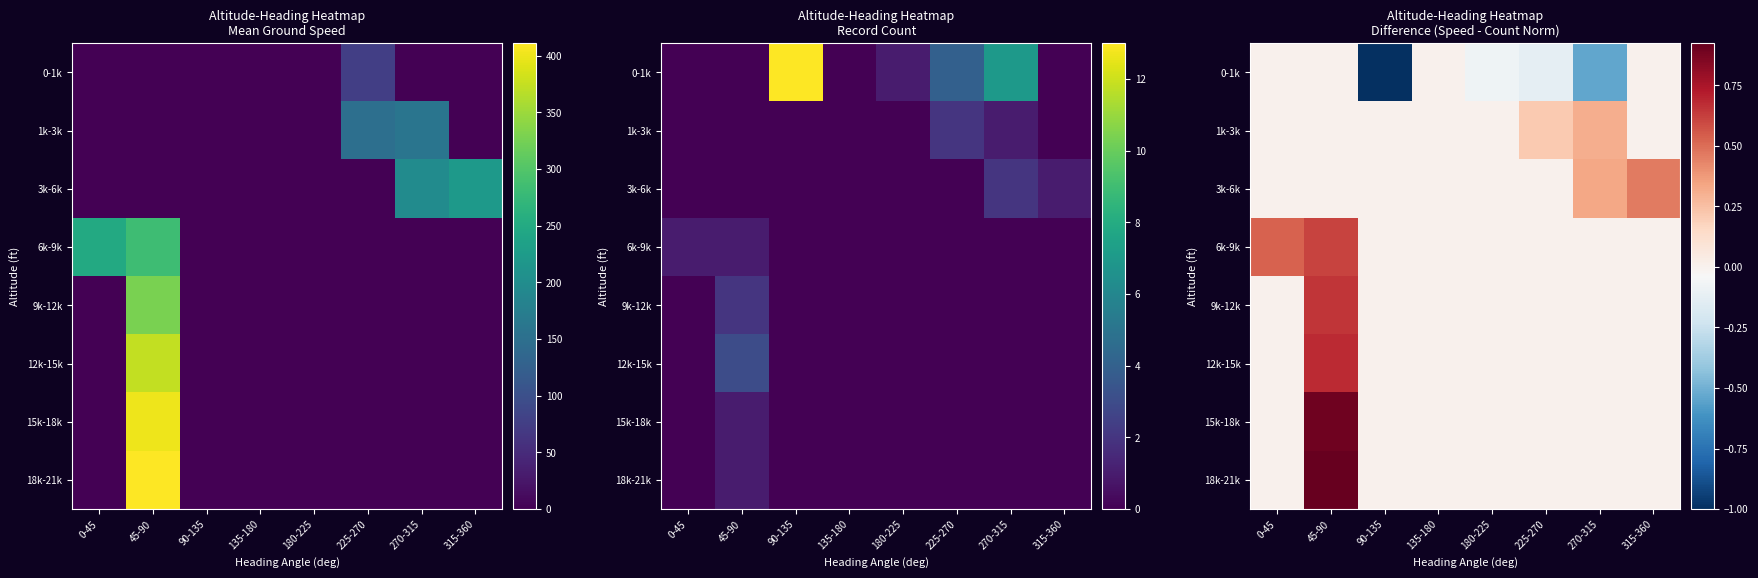

How many positive values does the 9k-12k series have?

1